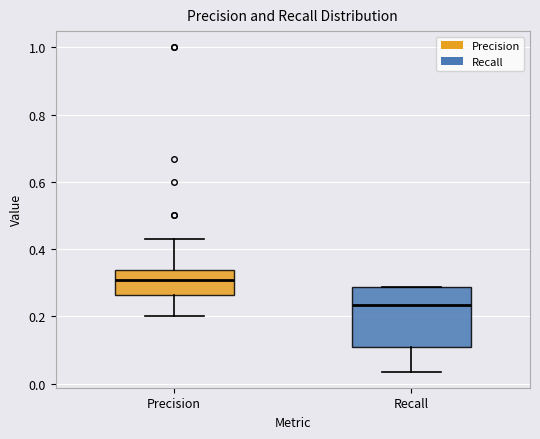

Where does the lower whisker of the box for Recall end on the y-axis? The values are not printed on the chart, so give them approximately, as read against the axis.

0.04